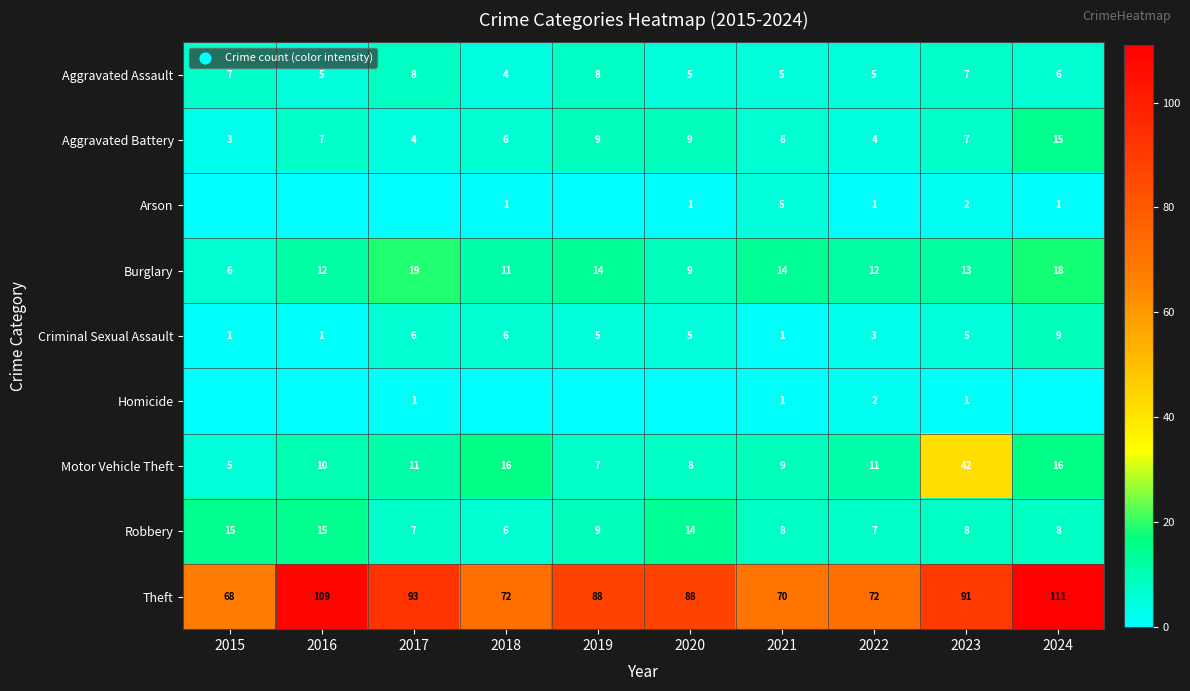

Is the value of Aggravated Battery at 2019 greater than the value of Homicide at 2022?

Yes